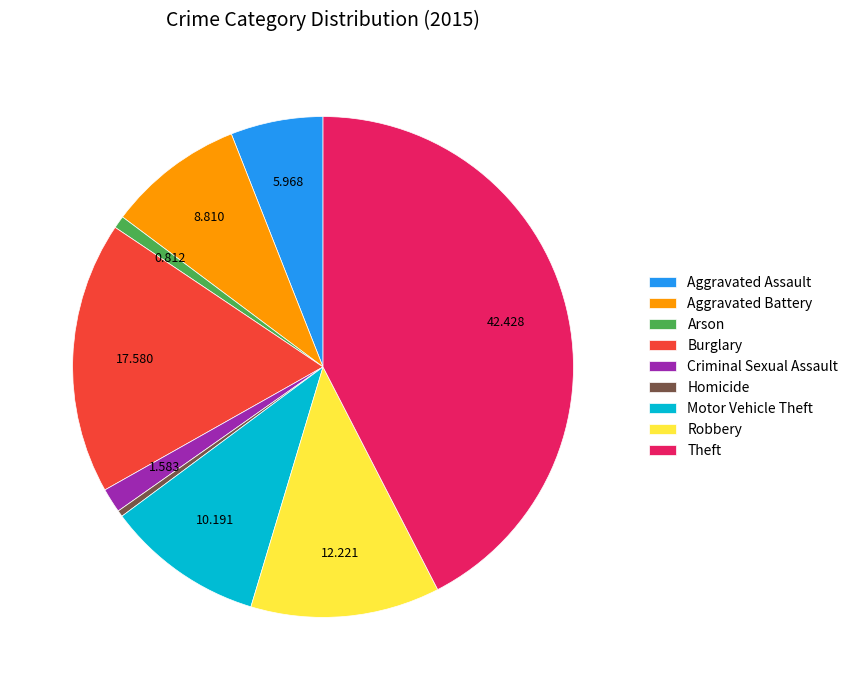

Is it true that Aggravated Battery is 22% of the pie?

False